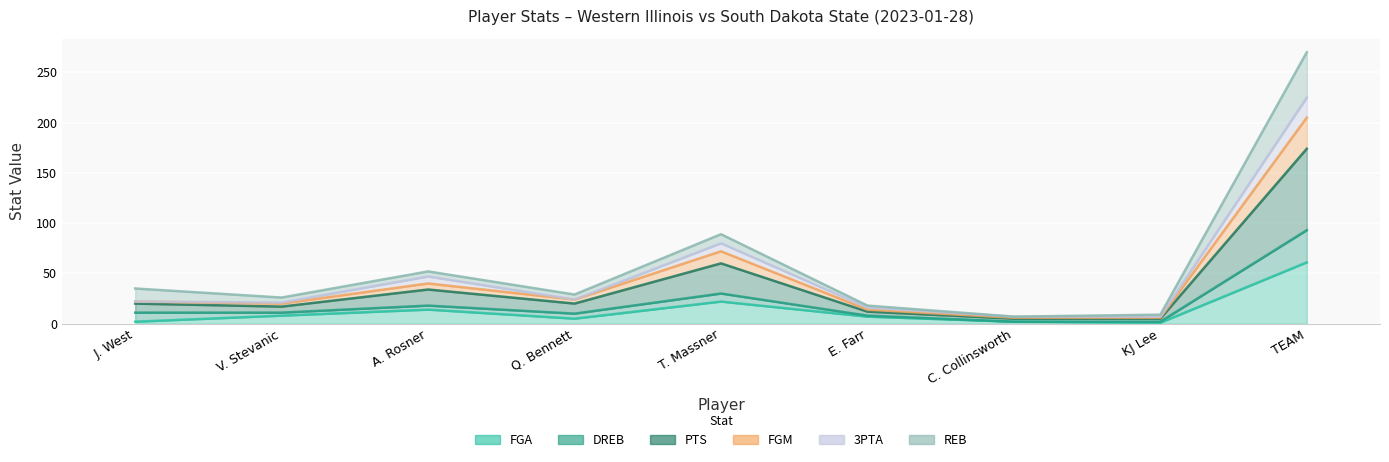

Which label corresponds to the largest value in the chart?

TEAM